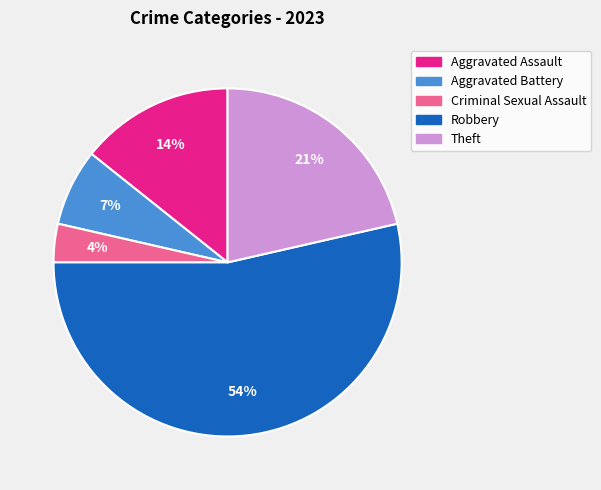

Which has a higher value, Aggravated Battery or Theft?

Theft